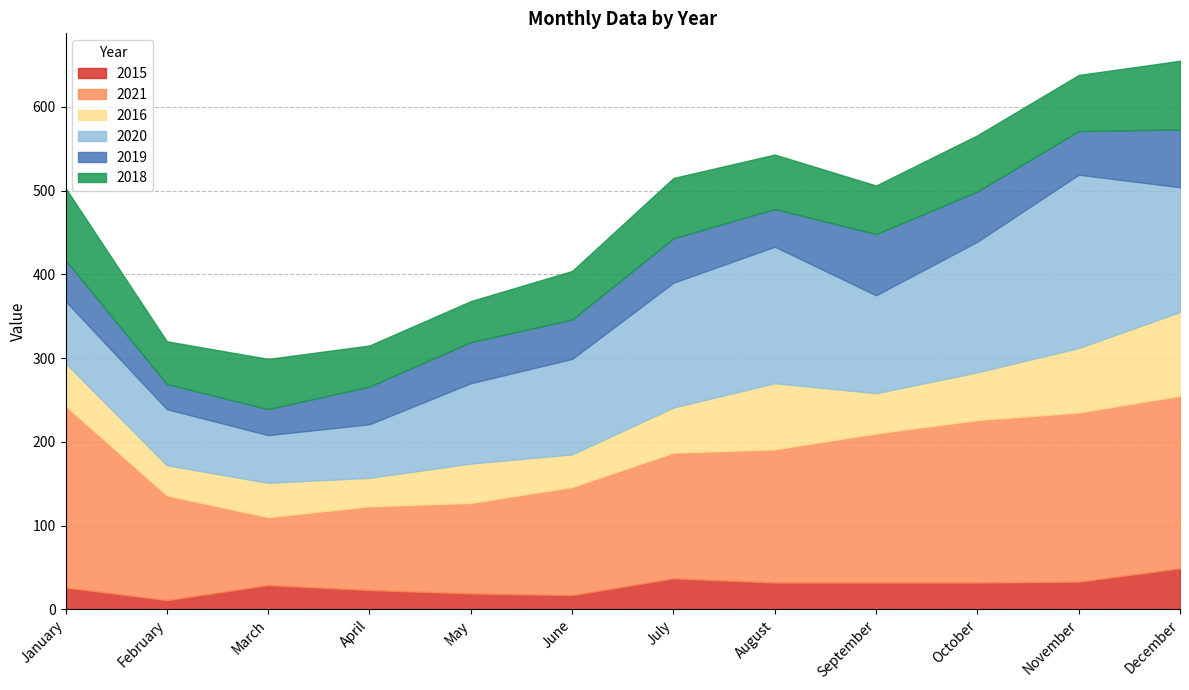

Which series has the widest spread of values?

2020